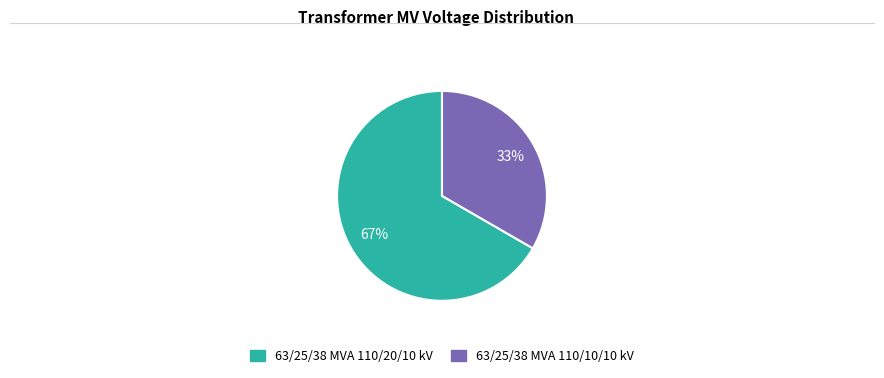

Is it true that 63/25/38 MVA 110/20/10 kV is 59% of the pie?

False